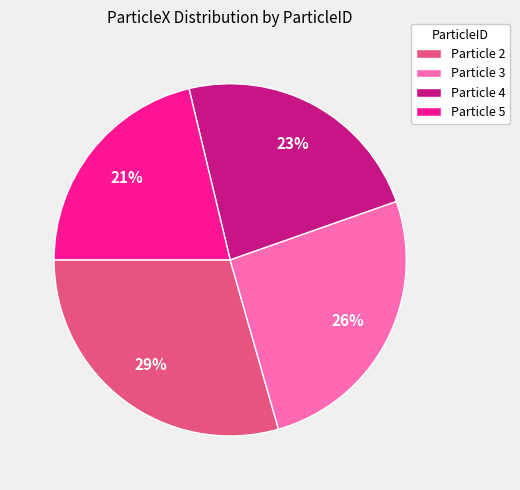

Between Particle 5 and Particle 2, which is larger?

Particle 2